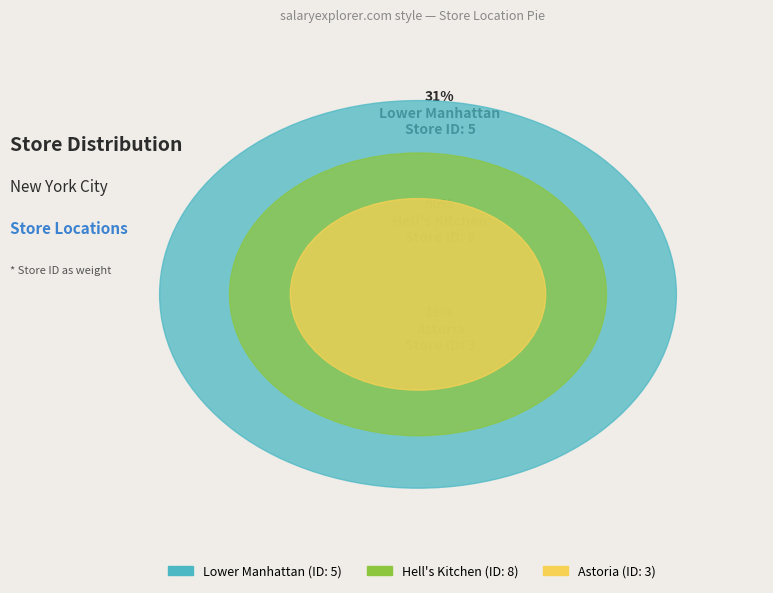

Does Astoria account for over 50% of the chart?

No